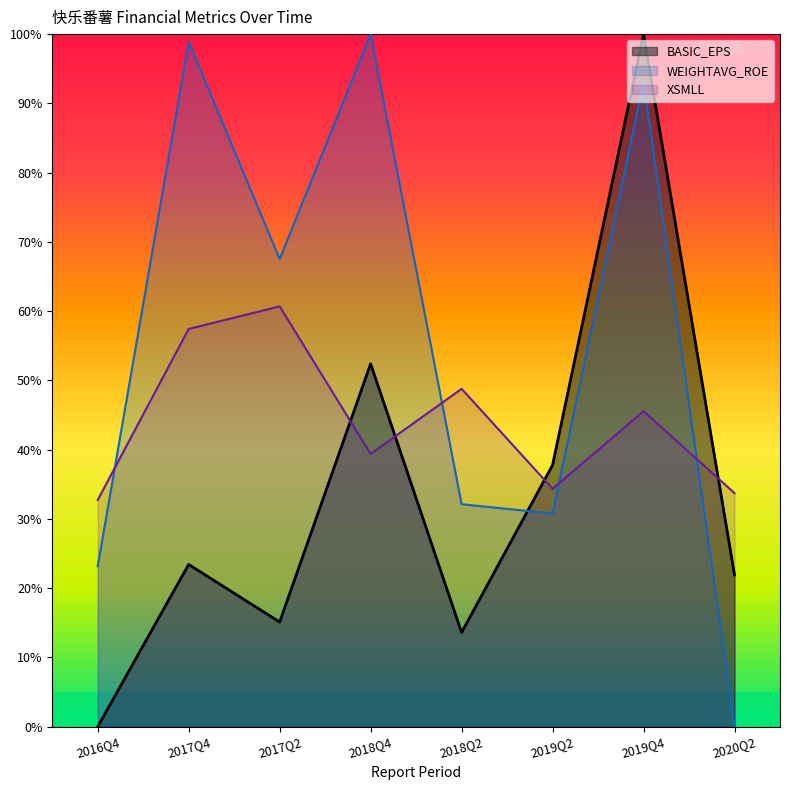

How many data points in BASIC_EPS are less than 23?

4